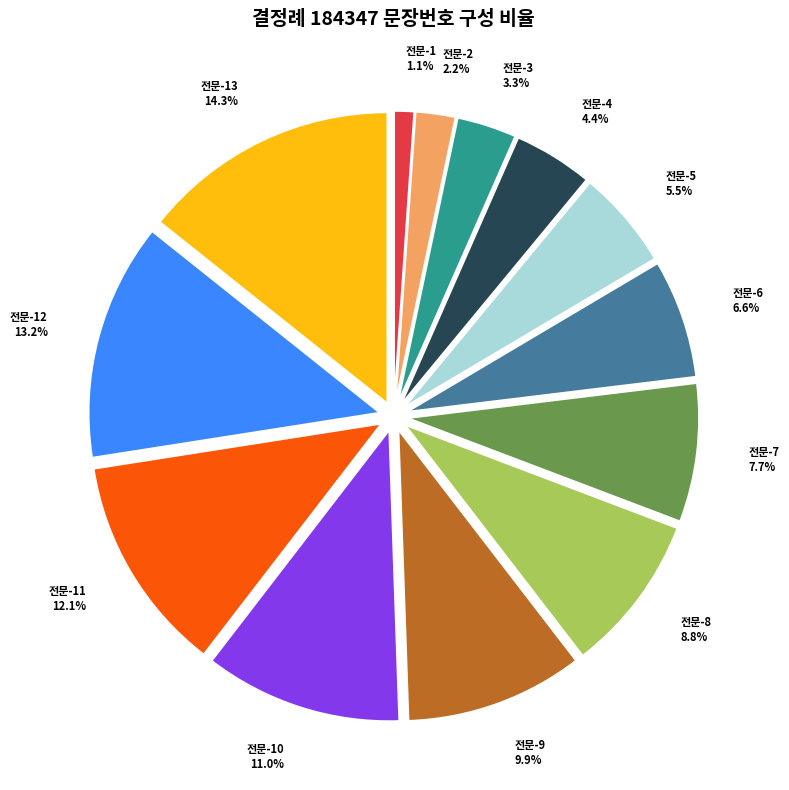

What percentage is the 전문-1 slice, to the nearest percent?

1%